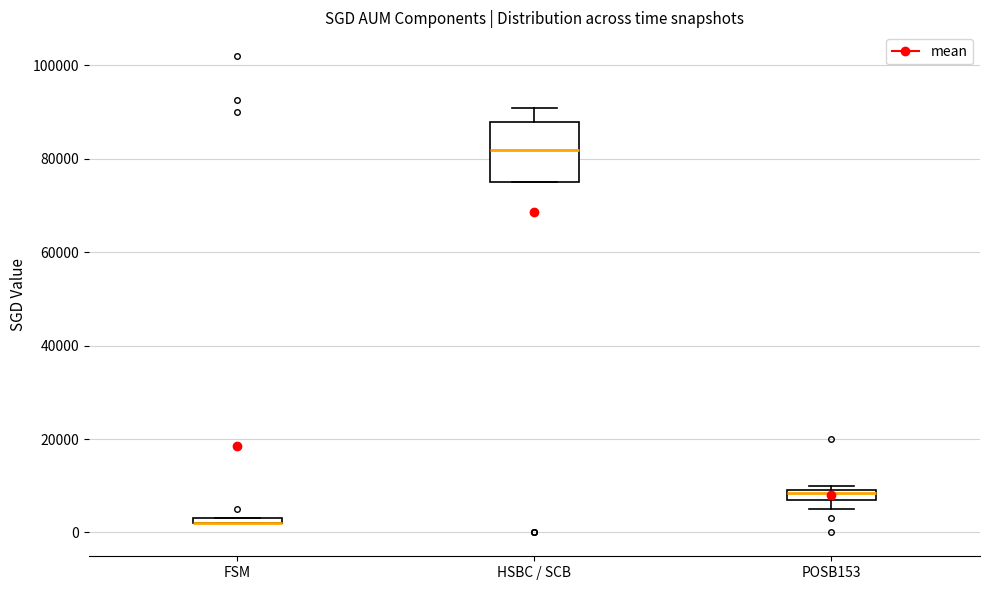

Where is the lower edge of the box for FSM on the y-axis? The values are not printed on the chart, so give them approximately, as read against the axis.

2000